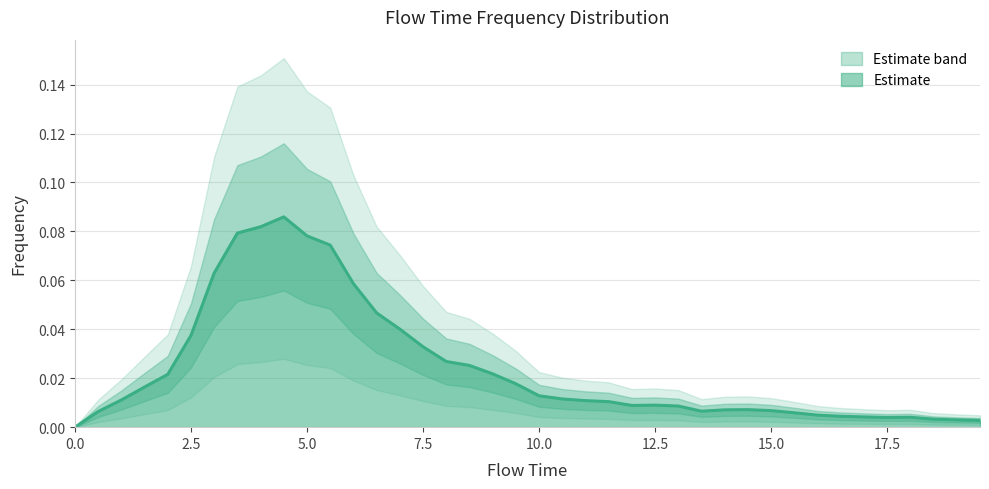

What is the difference between the maximum and minimum values?

0.1